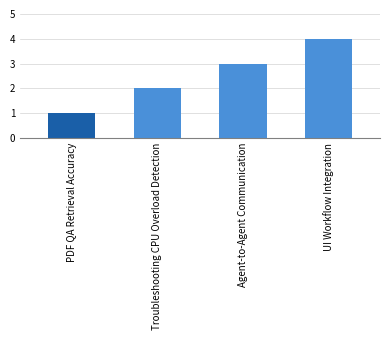

How many data points are less than 3?

2